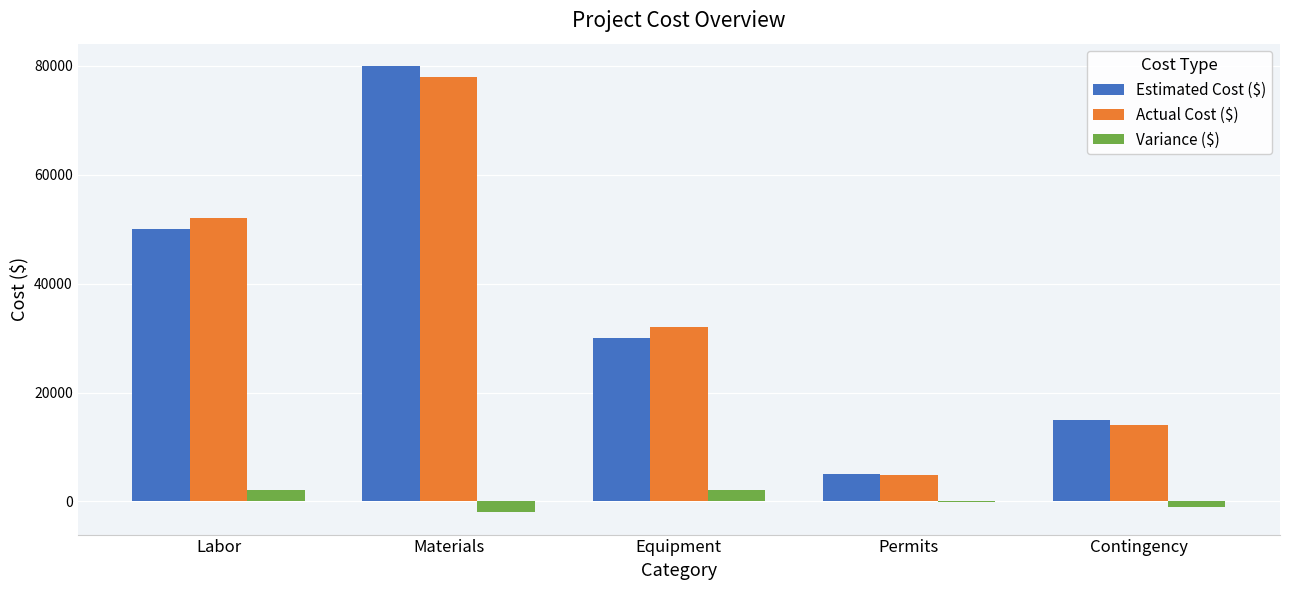

How many groups of bars are there?

5